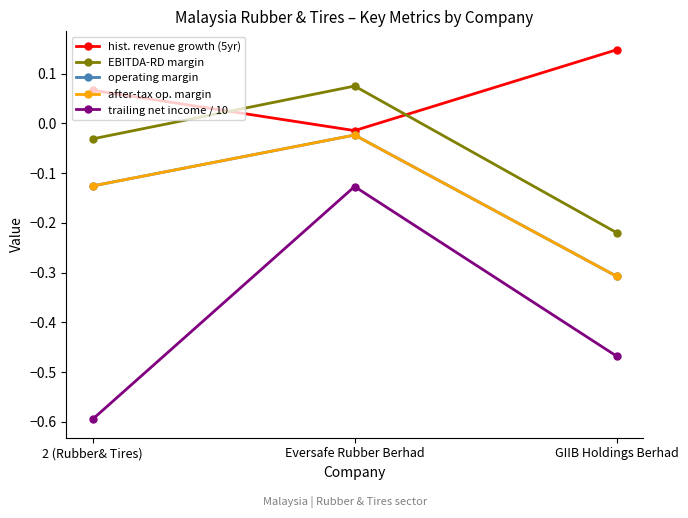

Where is operating margin nearest to the value 0?

Eversafe Rubber Berhad